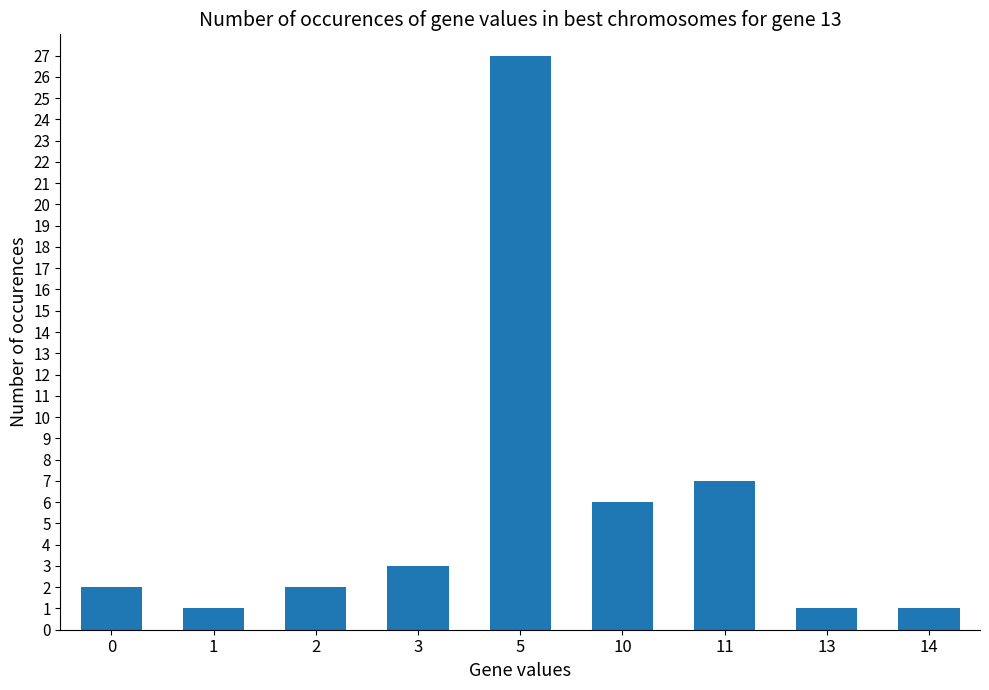

Reading left to right, transcribe all the data shown in this chart.

2	1	2	3	27	6	7	1	1